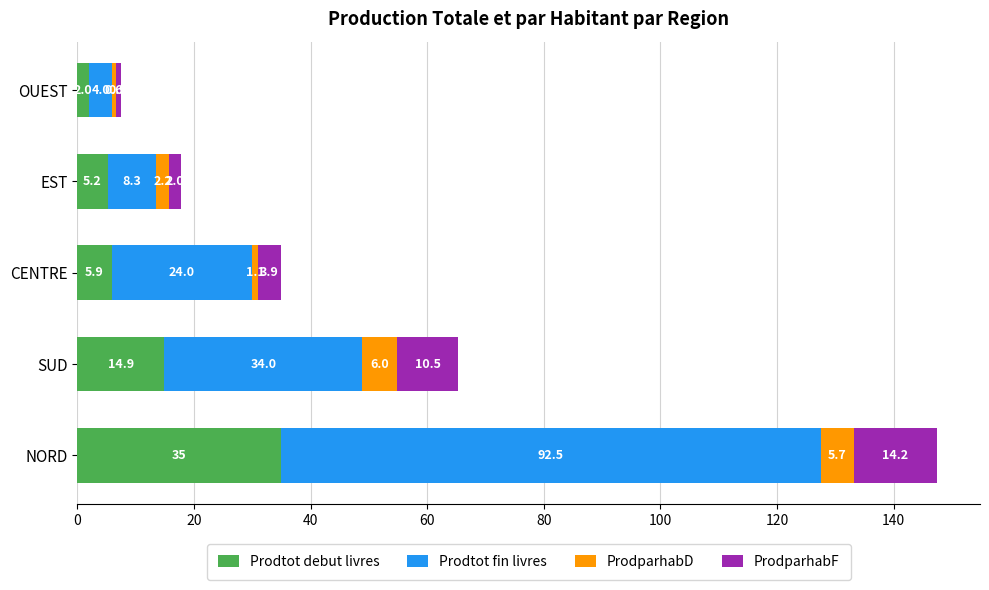

What is the sum of all Prodtot debut livres values?

63.0